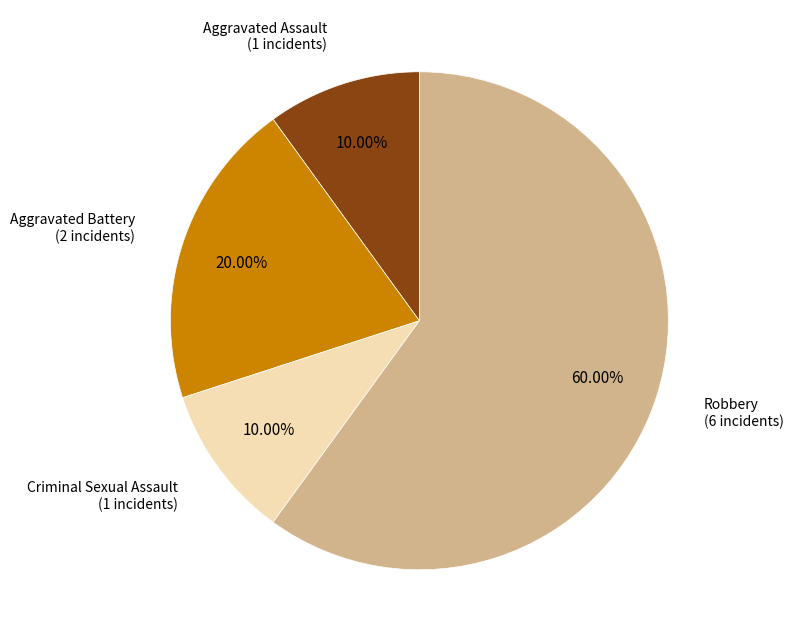

Does any single category account for the majority?

Yes